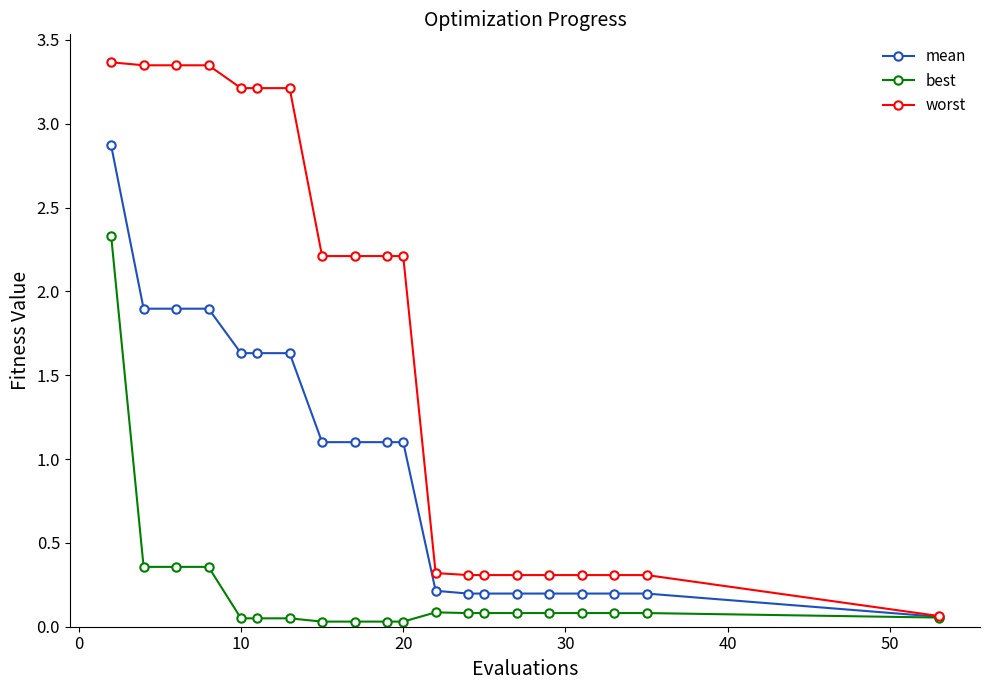

Which series has the largest total across all categories?

worst